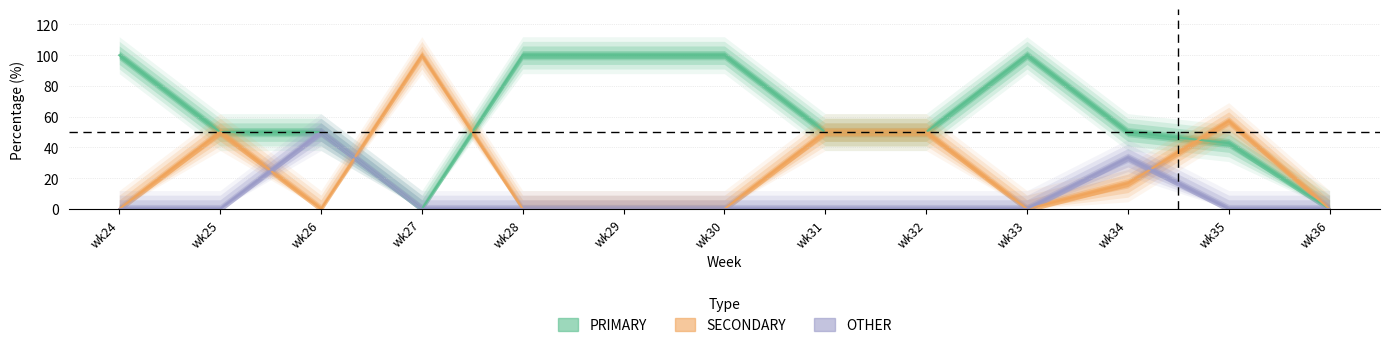

What is the value of the SECONDARY point at the 8th from the left?

50.0